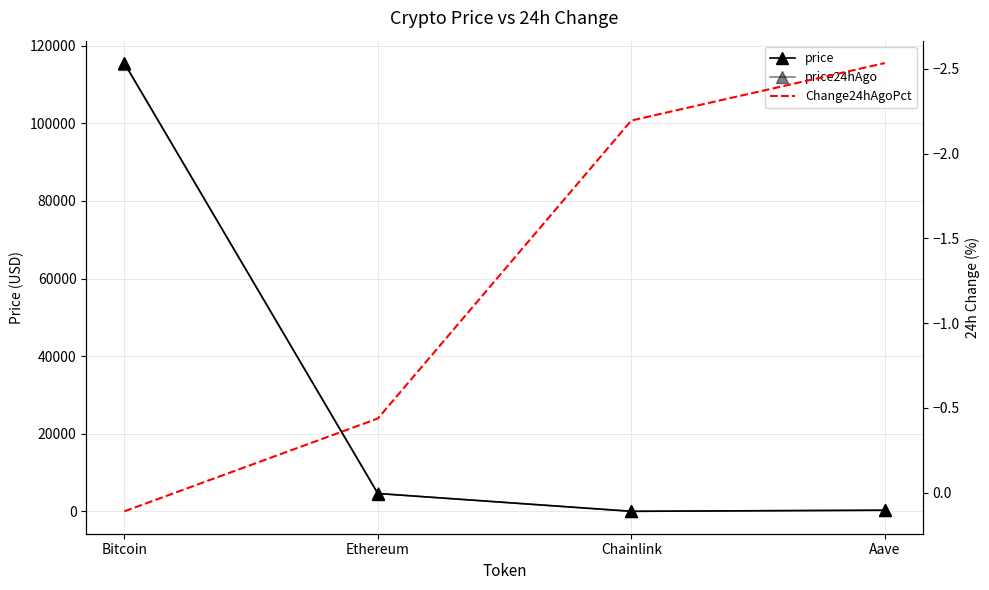

What are all the series names shown in the legend?

price, price24hAgo, Change24hAgoPct